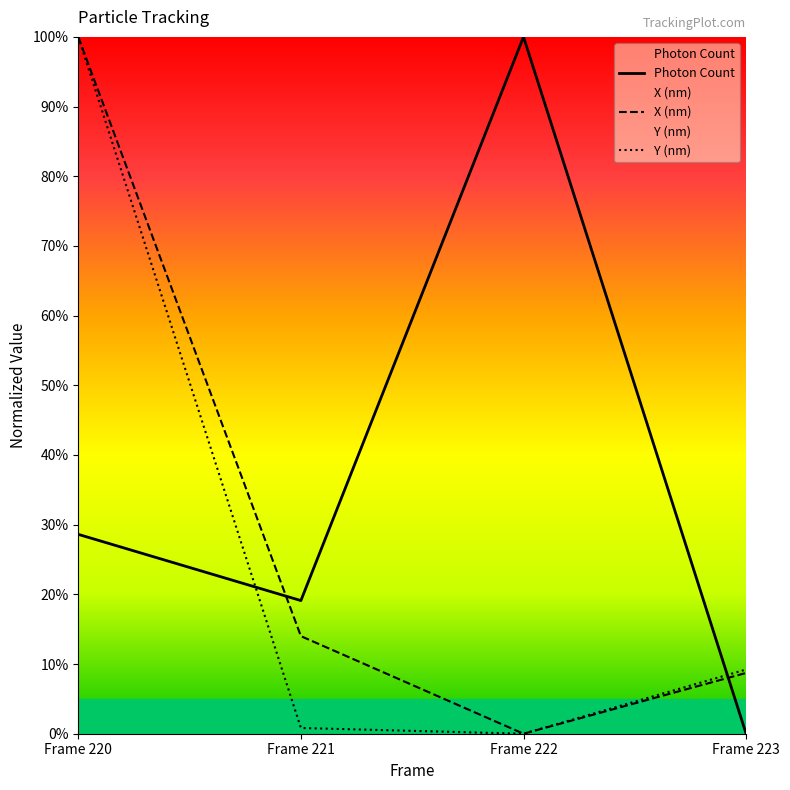

At which category does Photon Count reach its first local peak?

Frame 222